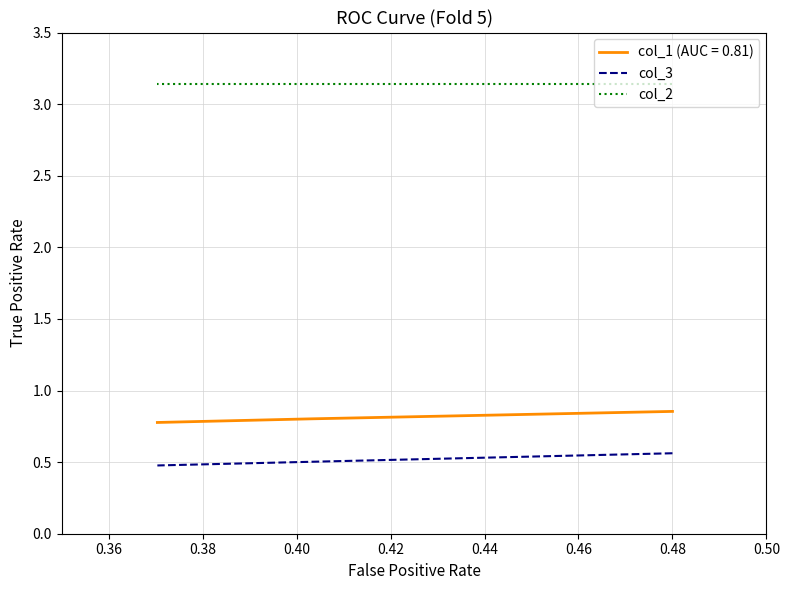

What is the sum of the col_3 values at 0.36 and 0.38?

1.0